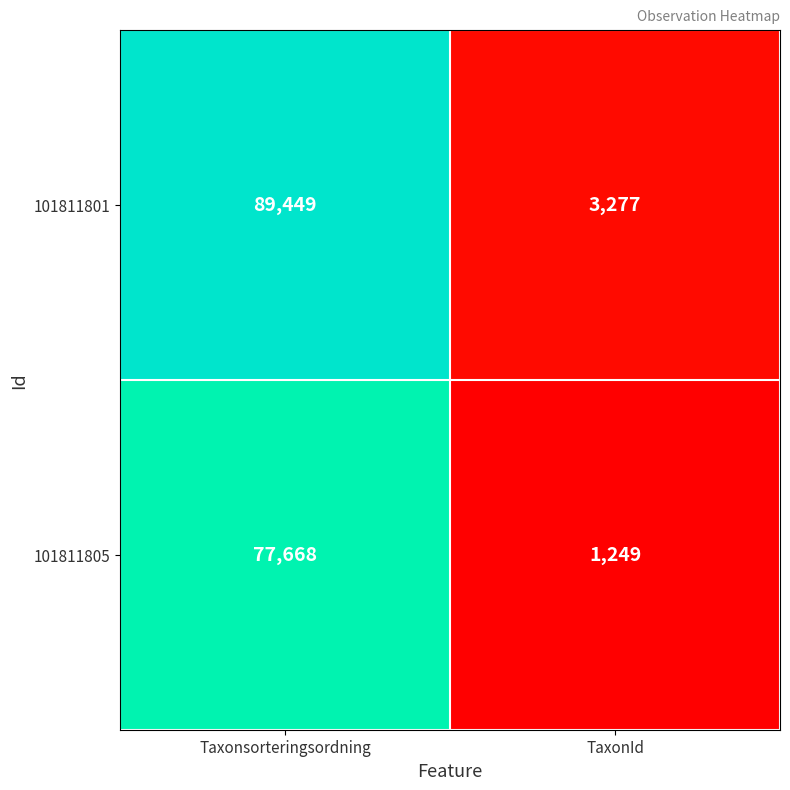

Reading right to left, list all the values displayed in this chart.

101811801: 3277	89449
101811805: 1249	77668